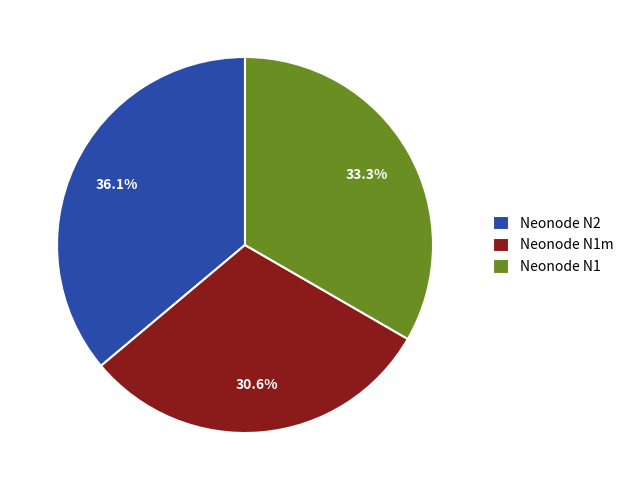

Combined, what portion of the pie is Neonode N1m and Neonode N1?

63.9%